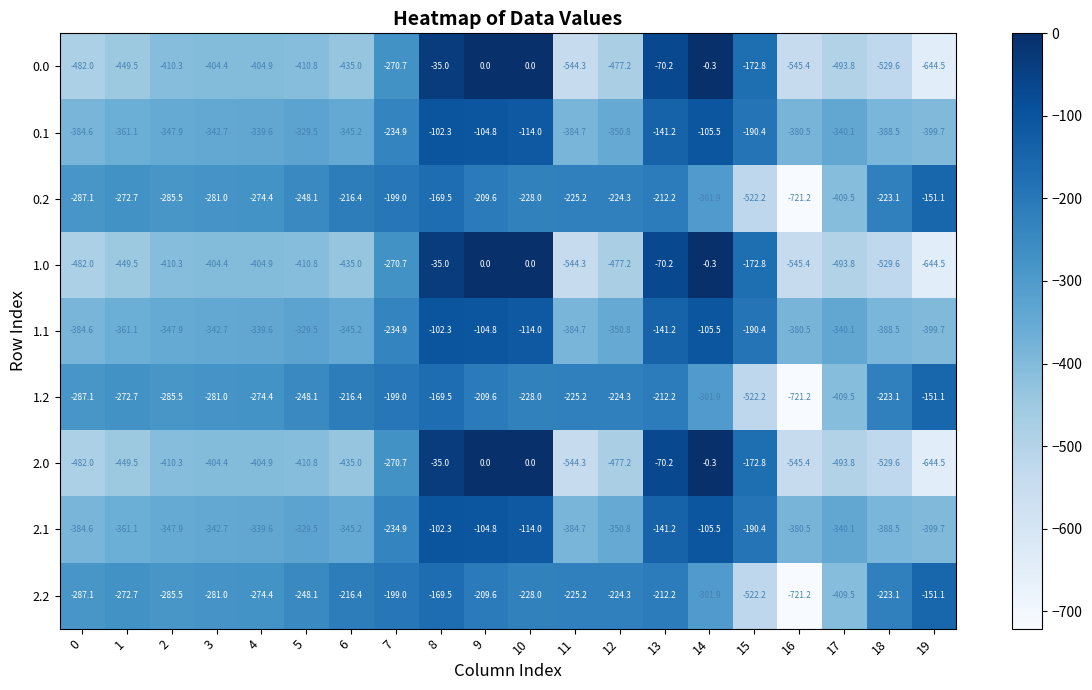

Is the value of 2.0 at 11 greater than the value of 1.1 at 10?

No